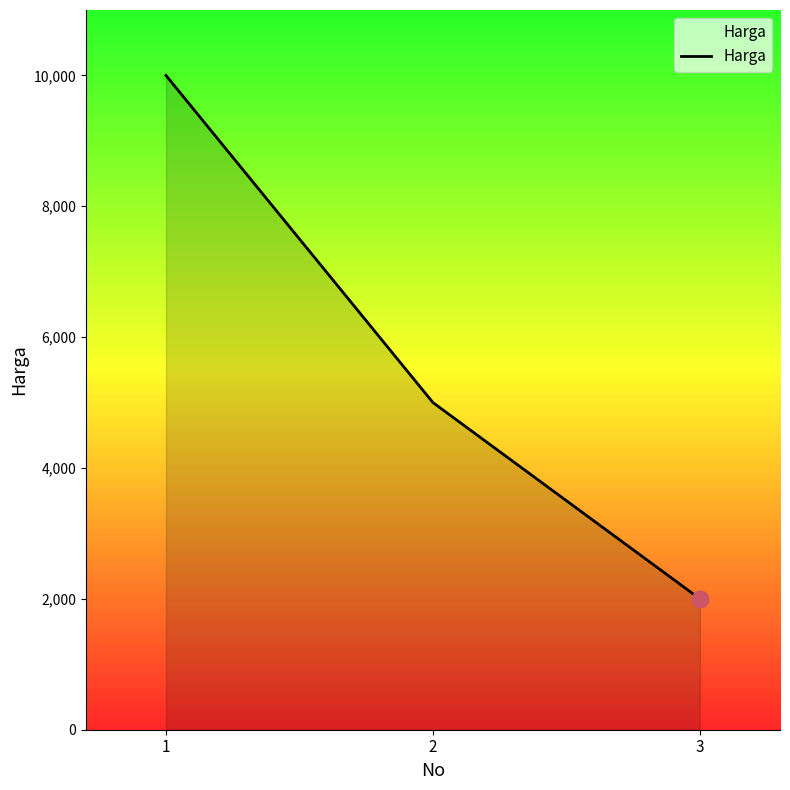

The value at 1 is 10000. True or false?

True